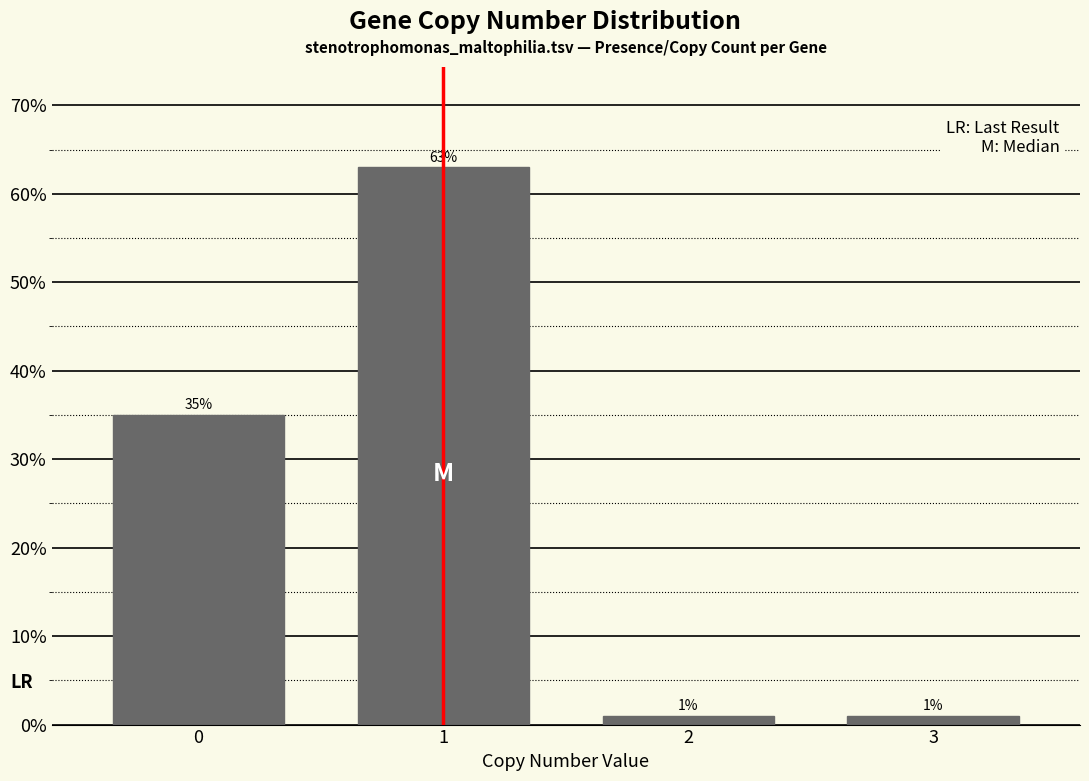

Reading right to left, extract all data points from this chart.

1	1	63	35